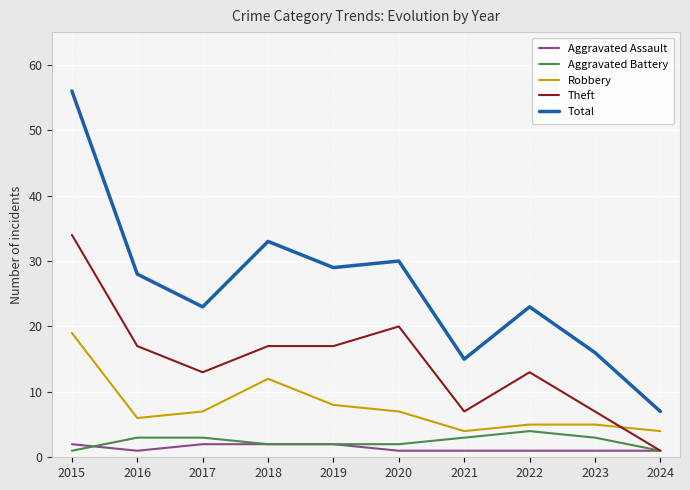

Reading left to right, list all the values displayed in this chart.

Aggravated Assault: 2015=2	2016=1	2017=2	2018=2	2019=2	2020=1	2021=1	2022=1	2023=1	2024=1
Aggravated Battery: 2015=1	2016=3	2017=3	2018=2	2019=2	2020=2	2021=3	2022=4	2023=3	2024=1
Robbery: 2015=19	2016=6	2017=7	2018=12	2019=8	2020=7	2021=4	2022=5	2023=5	2024=4
Theft: 2015=34	2016=17	2017=13	2018=17	2019=17	2020=20	2021=7	2022=13	2023=7	2024=1
Total: 2015=56	2016=28	2017=23	2018=33	2019=29	2020=30	2021=15	2022=23	2023=16	2024=7